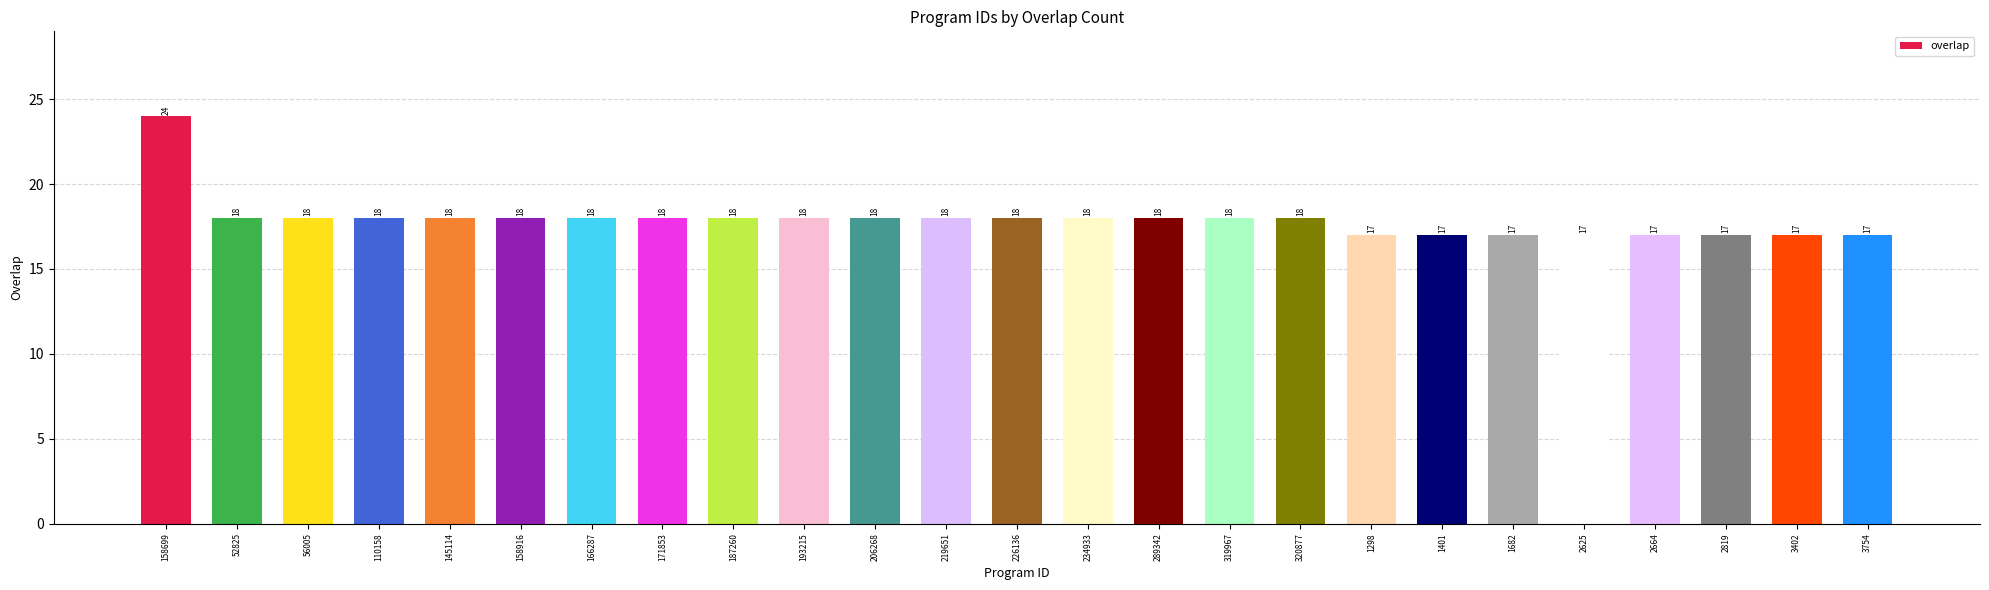

Reading left to right, transcribe all the data shown in this chart.

158699=24	52825=18	56005=18	110158=18	145114=18	158916=18	166287=18	171853=18	187260=18	193215=18	206268=18	219651=18	226136=18	234933=18	289342=18	319967=18	320877=18	1298=17	1401=17	1682=17	2625=17	2664=17	2819=17	3402=17	3754=17